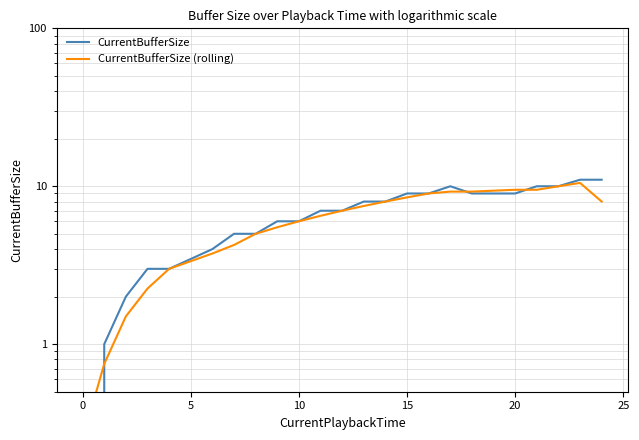

What is the value of the CurrentBufferSize point at the 3rd from the left?

2.0